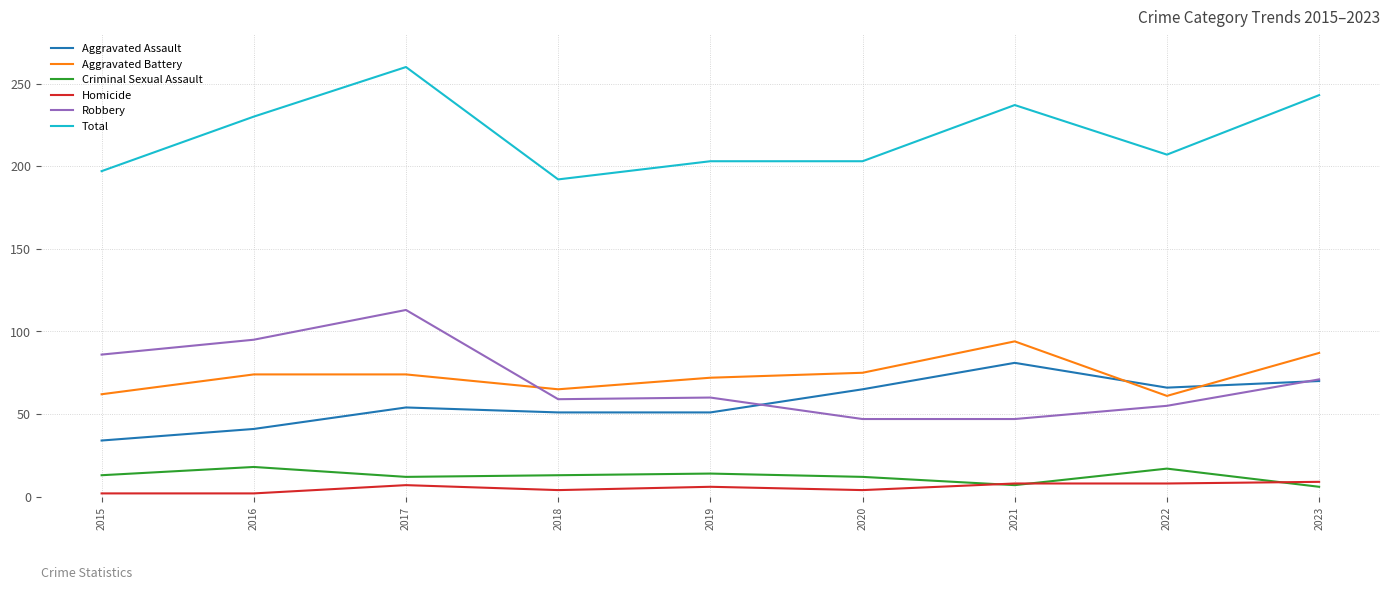

Between 2016 and 2017, which series saw the biggest shift?

Total